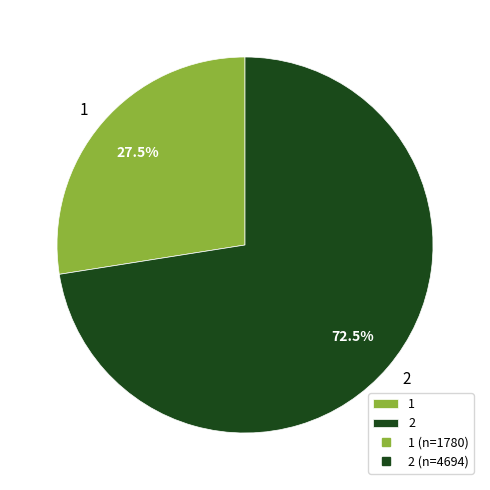

Between 2 and 1, which is larger?

2